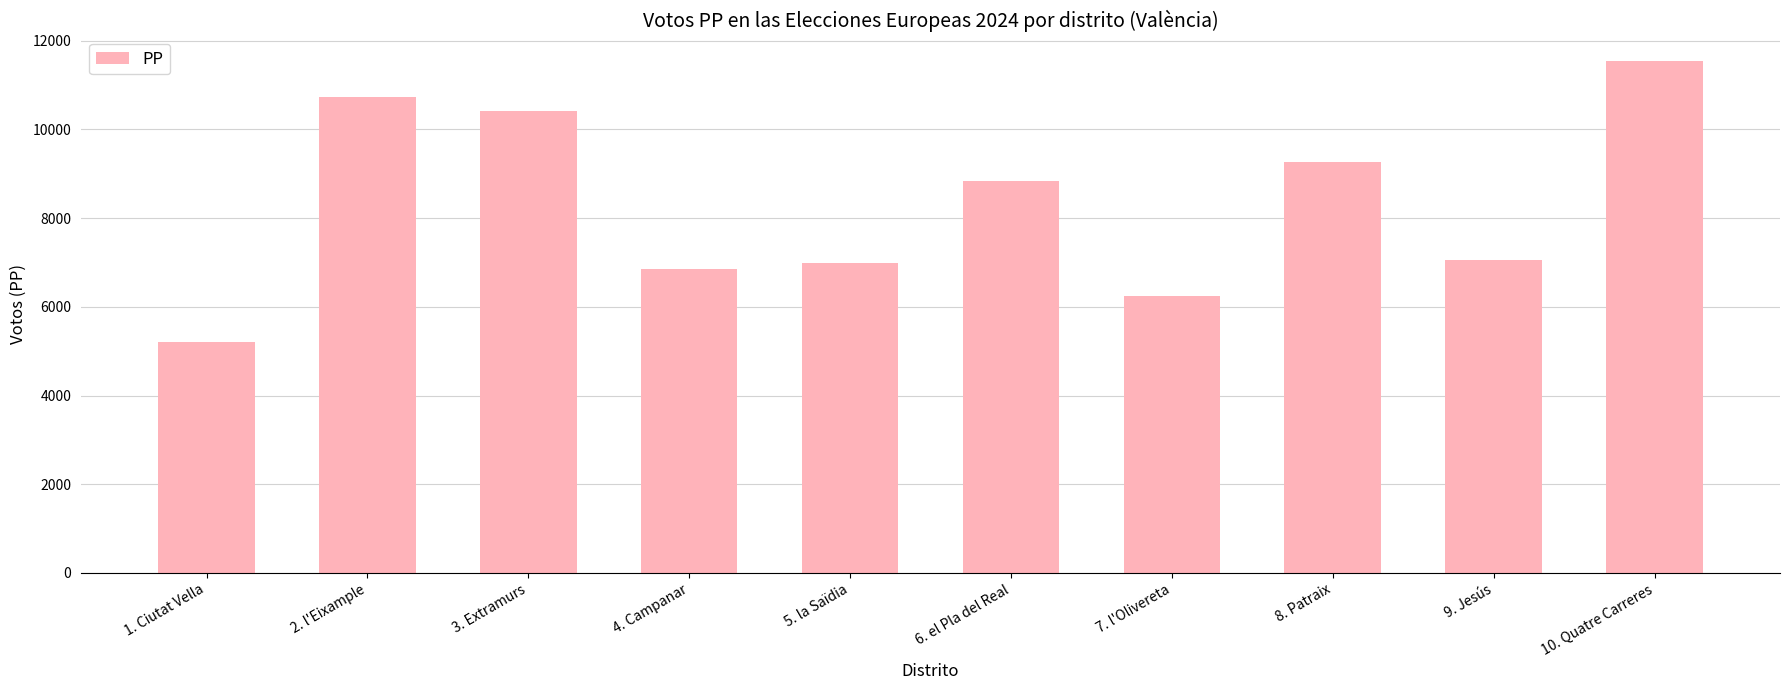

What is the label of the 8th bar from the left?

8. Patraix